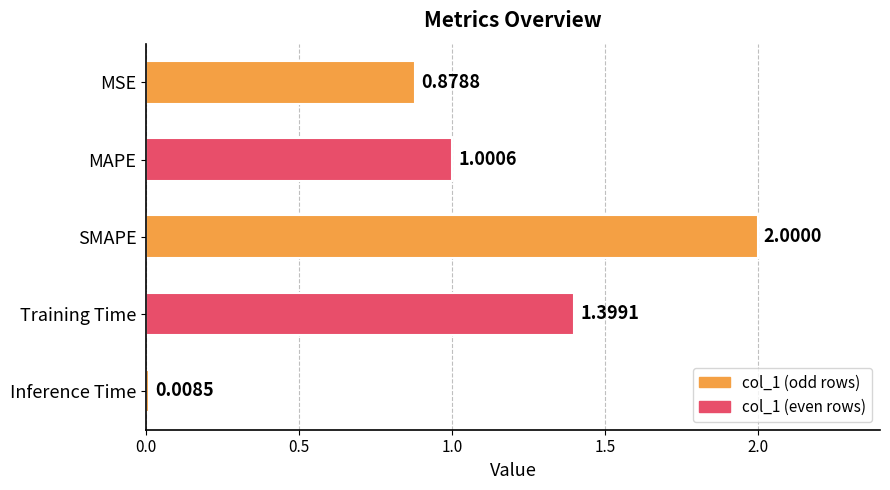

Rank the categories by value from highest to lowest.

SMAPE, Training Time, MAPE, MSE, Inference Time